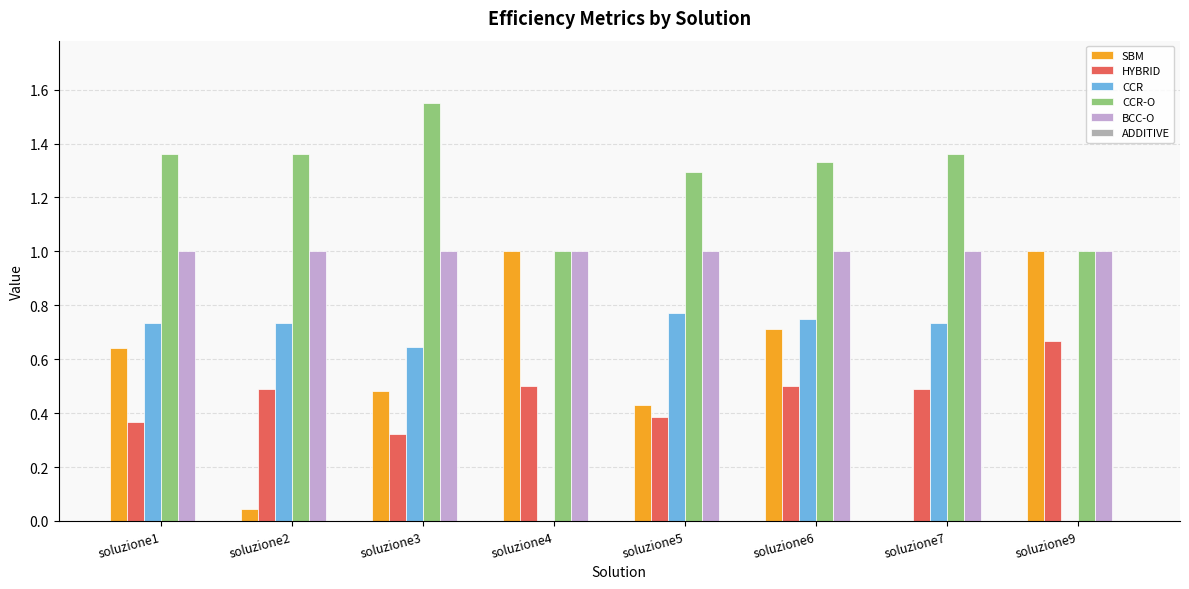

What is the sum of all CCR values?

4.4